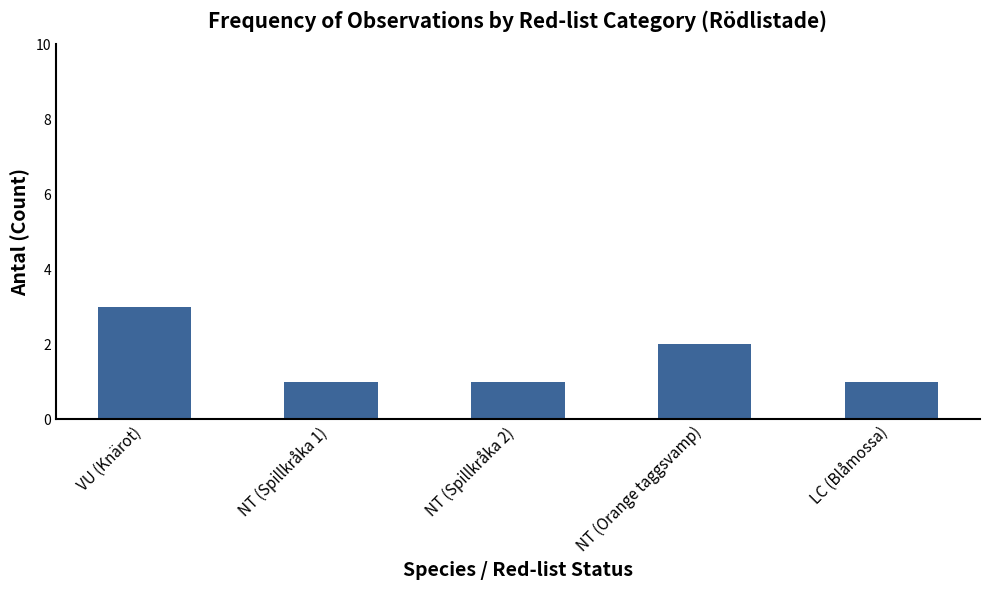

What is the difference between the maximum and minimum values?

2